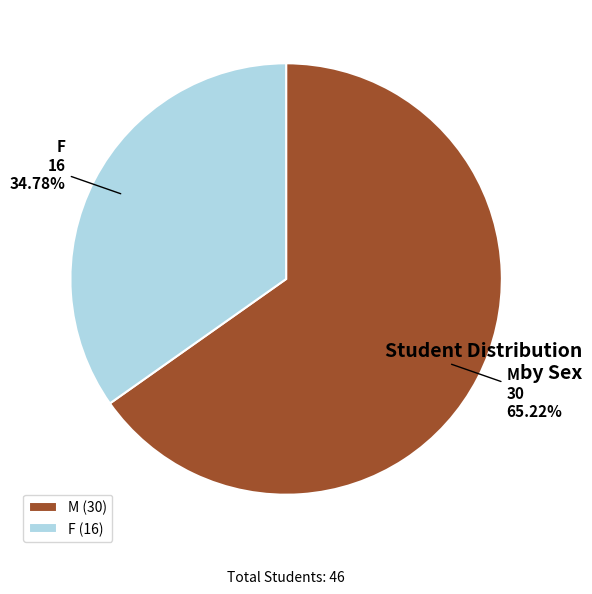

To the nearest percent, what is the average slice percentage?

50%